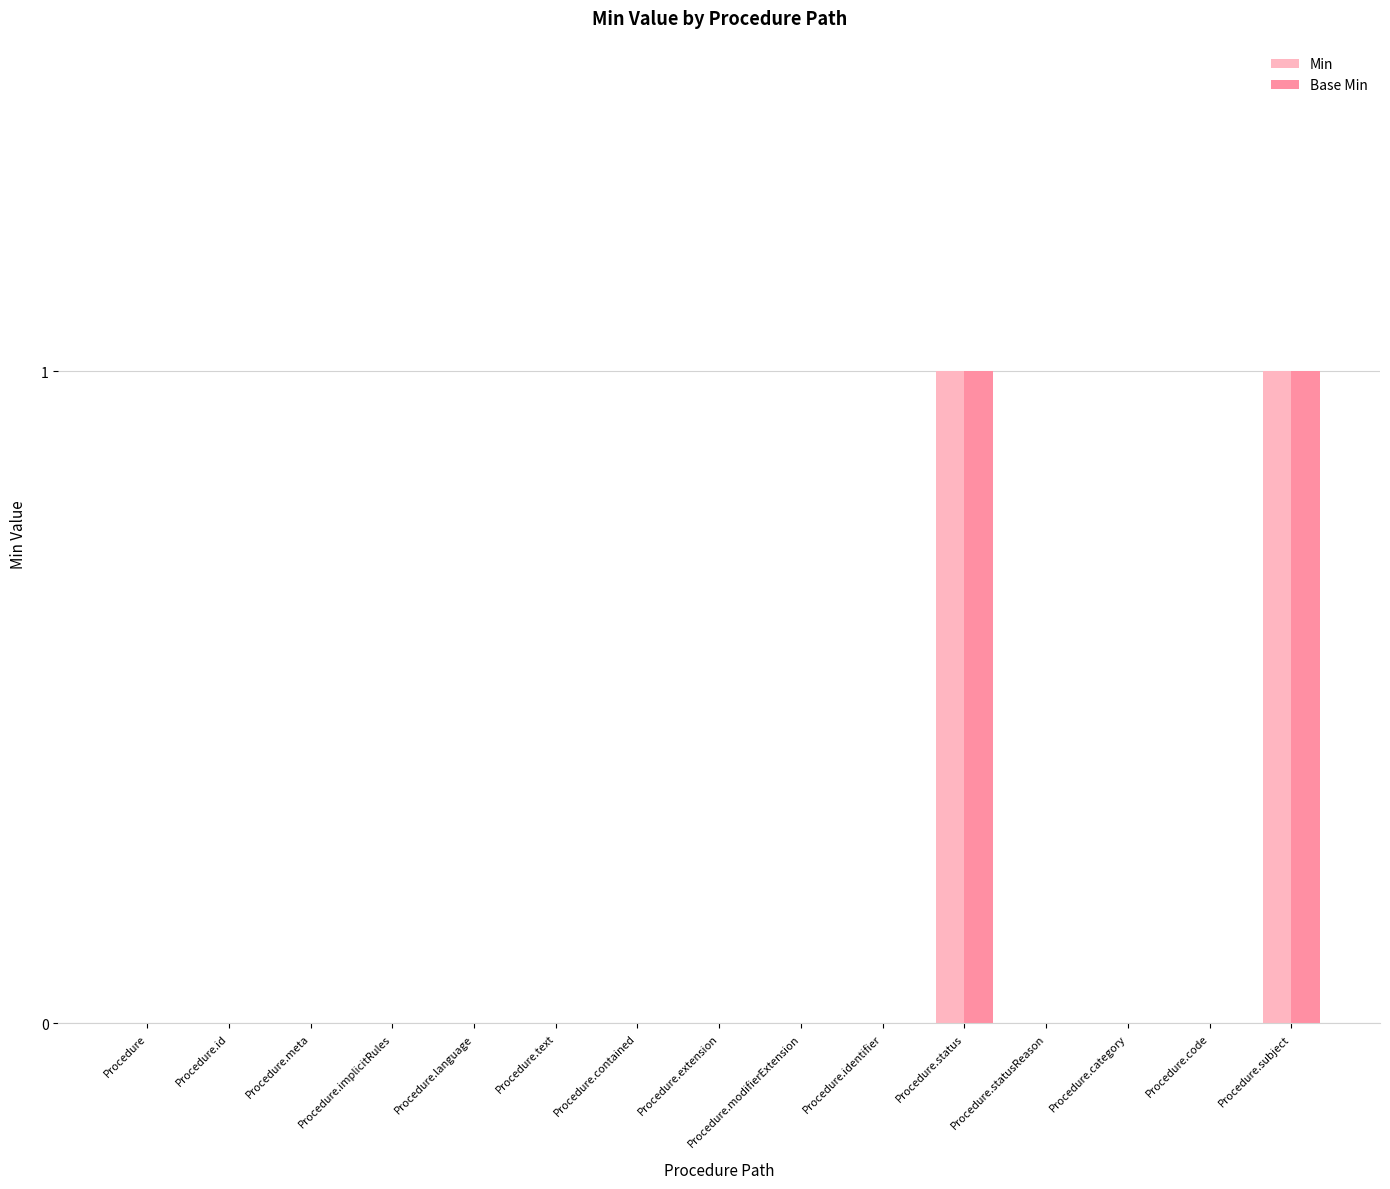

Reading right to left, extract all data points from this chart.

Min: Procedure.subject=1	Procedure.code=0	Procedure.category=0	Procedure.statusReason=0	Procedure.status=1	Procedure.identifier=0	Procedure.modifierExtension=0	Procedure.extension=0	Procedure.contained=0	Procedure.text=0	Procedure.language=0	Procedure.implicitRules=0	Procedure.meta=0	Procedure.id=0	Procedure=0
Base Min: Procedure.subject=1	Procedure.code=0	Procedure.category=0	Procedure.statusReason=0	Procedure.status=1	Procedure.identifier=0	Procedure.modifierExtension=0	Procedure.extension=0	Procedure.contained=0	Procedure.text=0	Procedure.language=0	Procedure.implicitRules=0	Procedure.meta=0	Procedure.id=0	Procedure=0